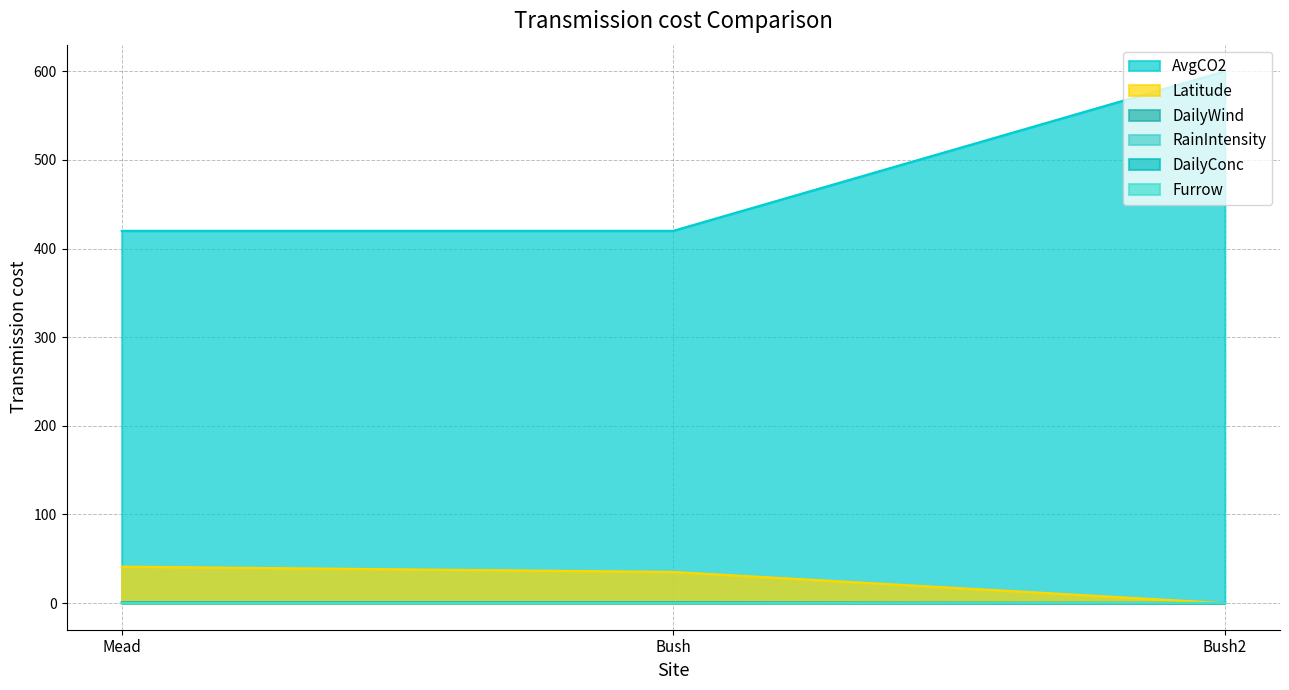

True or false: Latitude has a value of 0.0 at Bush2.

True